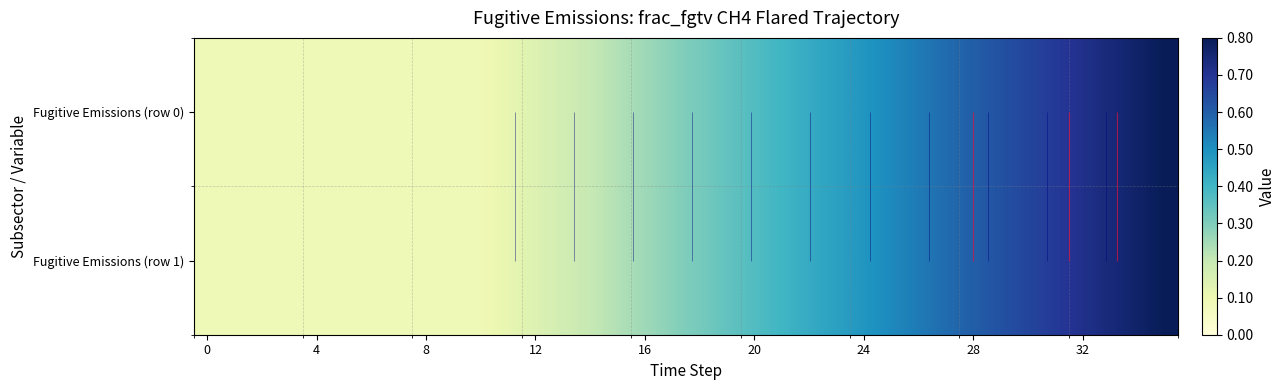

What is the average value of the Fugitive Emissions (row 1) series?

0.3